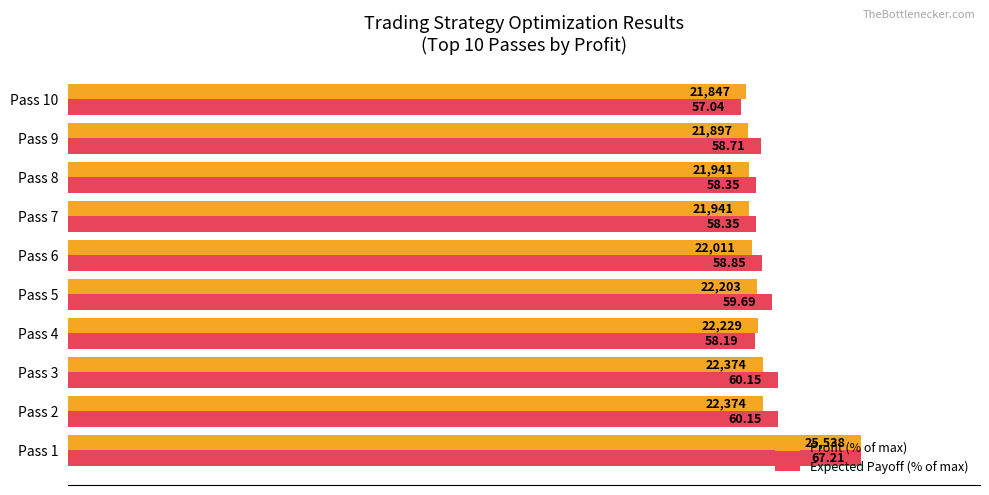

What are all the series names shown in the legend?

Profit (% of max), Expected Payoff (% of max)